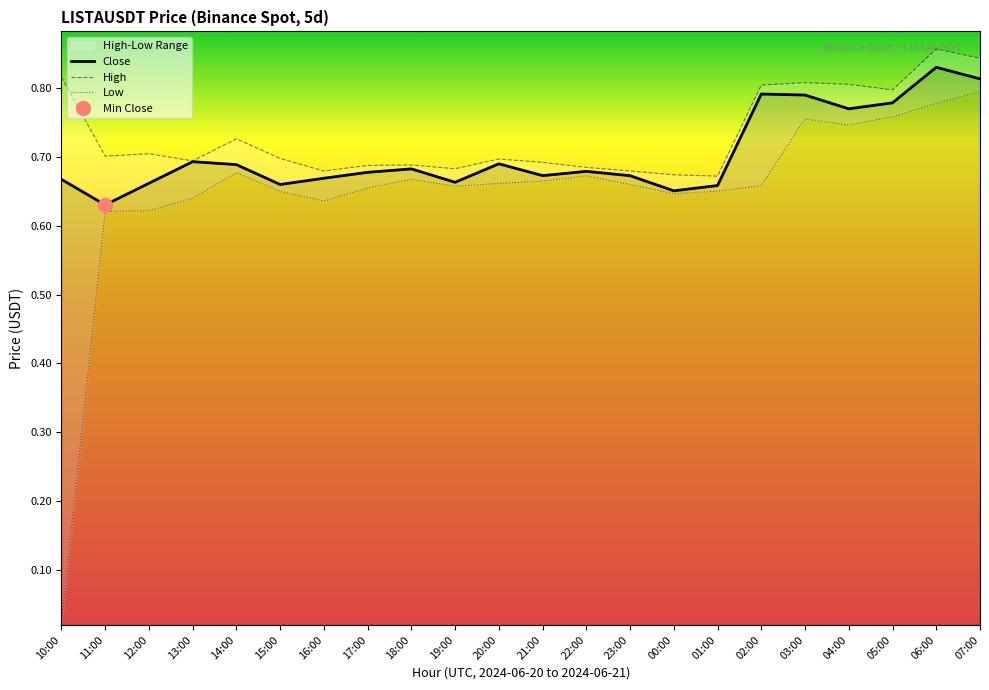

Reading left to right, list all the values displayed in this chart.

Close: 10:00=0.7	11:00=0.6	12:00=0.7	13:00=0.7	14:00=0.7	15:00=0.7	16:00=0.7	17:00=0.7	18:00=0.7	19:00=0.7	20:00=0.7	21:00=0.7	22:00=0.7	23:00=0.7	00:00=0.7	01:00=0.7	02:00=0.8	03:00=0.8	04:00=0.8	05:00=0.8	06:00=0.8	07:00=0.8
High: 10:00=0.8	11:00=0.7	12:00=0.7	13:00=0.7	14:00=0.7	15:00=0.7	16:00=0.7	17:00=0.7	18:00=0.7	19:00=0.7	20:00=0.7	21:00=0.7	22:00=0.7	23:00=0.7	00:00=0.7	01:00=0.7	02:00=0.8	03:00=0.8	04:00=0.8	05:00=0.8	06:00=0.9	07:00=0.8
Low: 10:00=0.0	11:00=0.6	12:00=0.6	13:00=0.6	14:00=0.7	15:00=0.7	16:00=0.6	17:00=0.7	18:00=0.7	19:00=0.7	20:00=0.7	21:00=0.7	22:00=0.7	23:00=0.7	00:00=0.6	01:00=0.7	02:00=0.7	03:00=0.8	04:00=0.7	05:00=0.8	06:00=0.8	07:00=0.8